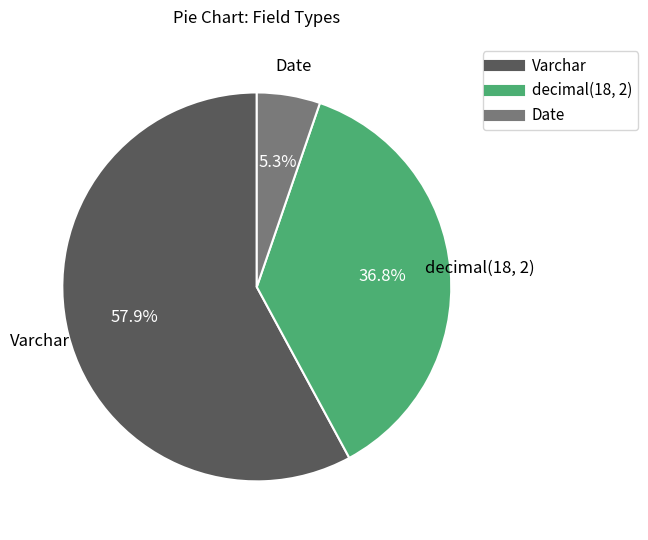

Rank the categories by value from lowest to highest.

Date, decimal(18, 2), Varchar